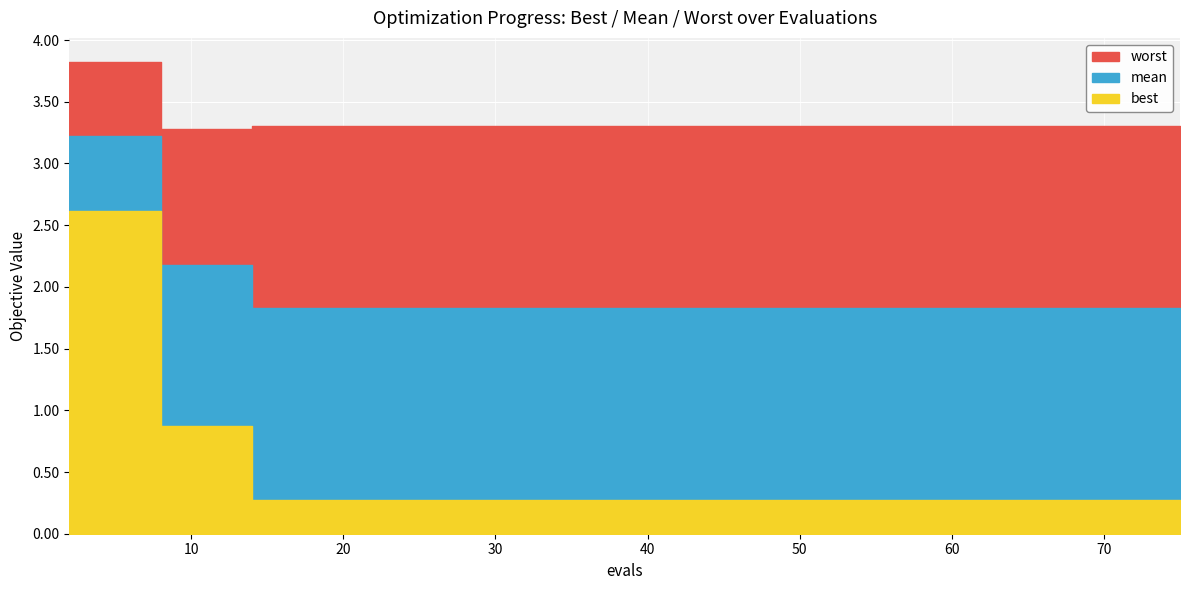

Reading left to right, extract all data points from this chart.

best: 2=2.6	4=2.6	8=0.9	10=0.9	14=0.3	21=0.3	29=0.3	37=0.3	45=0.3	53=0.3	61=0.3	67=0.3	71=0.3	73=0.3	75=0.3
mean: 2=3.2	4=3.2	8=2.2	10=2.2	14=1.8	21=1.8	29=1.8	37=1.8	45=1.8	53=1.8	61=1.8	67=1.8	71=1.8	73=1.8	75=1.8
worst: 2=3.8	4=3.8	8=3.3	10=3.3	14=3.3	21=3.3	29=3.3	37=3.3	45=3.3	53=3.3	61=3.3	67=3.3	71=3.3	73=3.3	75=3.3